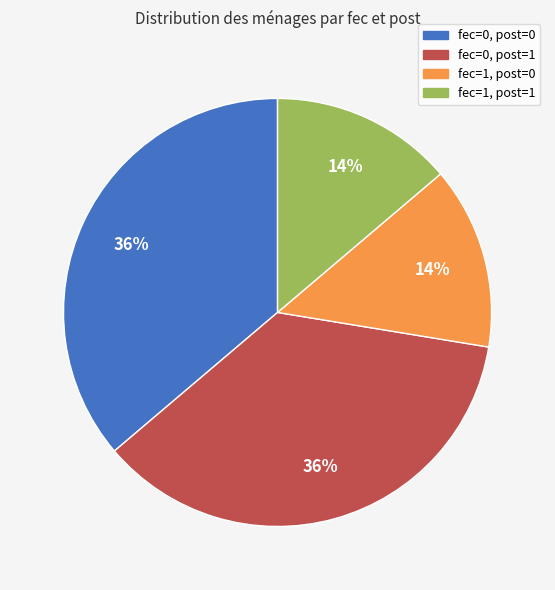

Approximately how many times larger is the value at fec=0, post=0 compared to fec=1, post=0?

2.6